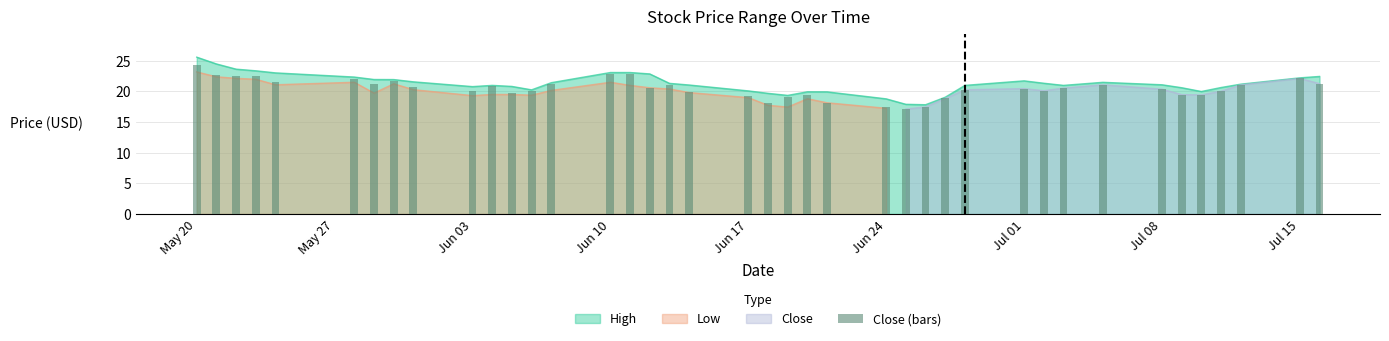

What is the maximum value for High?

25.6